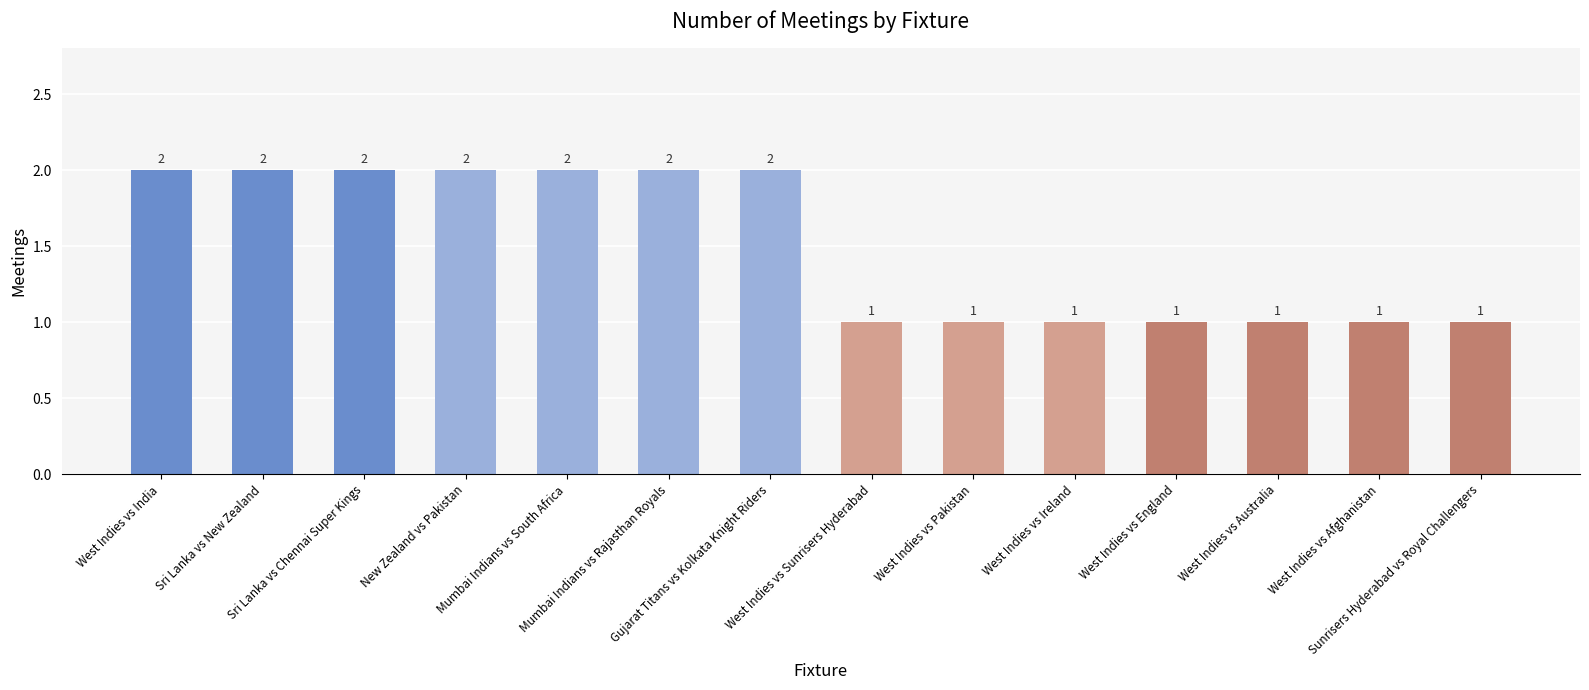

Reading left to right, what are all the values shown in this chart?

2	2	2	2	2	2	2	1	1	1	1	1	1	1